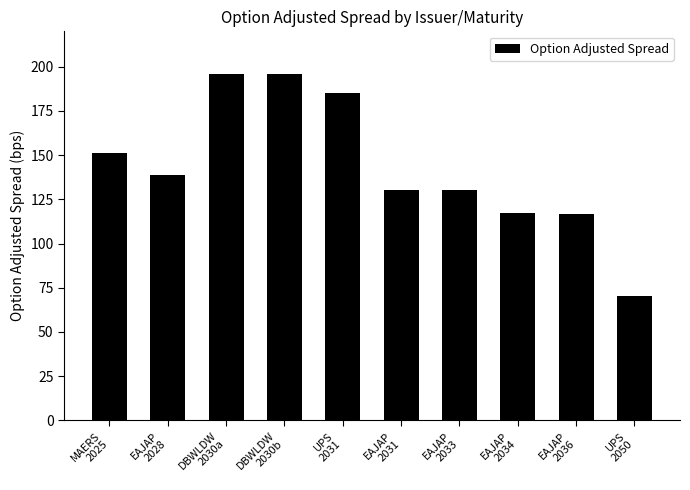

What is the maximum value shown in the chart?

196.1